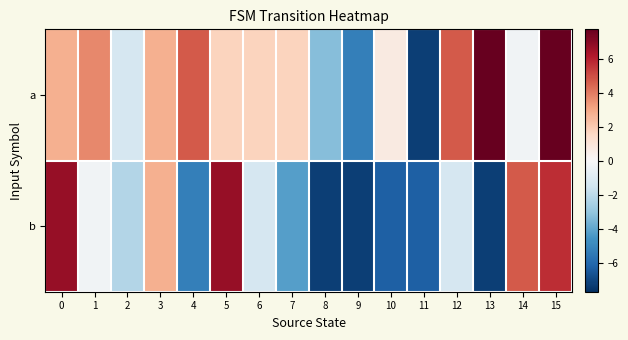

Reading left to right, list all the values displayed in this chart.

a: 0=2.7	1=3.7	2=-1.3	3=2.7	4=4.7	5=1.7	6=1.7	7=1.7	8=-3.3	9=-5.3	10=0.7	11=-7.3	12=4.7	13=7.7	14=-0.3	15=7.7
b: 0=6.7	1=-0.3	2=-2.3	3=2.7	4=-5.3	5=6.7	6=-1.3	7=-4.3	8=-7.3	9=-7.3	10=-6.3	11=-6.3	12=-1.3	13=-7.3	14=4.7	15=5.7